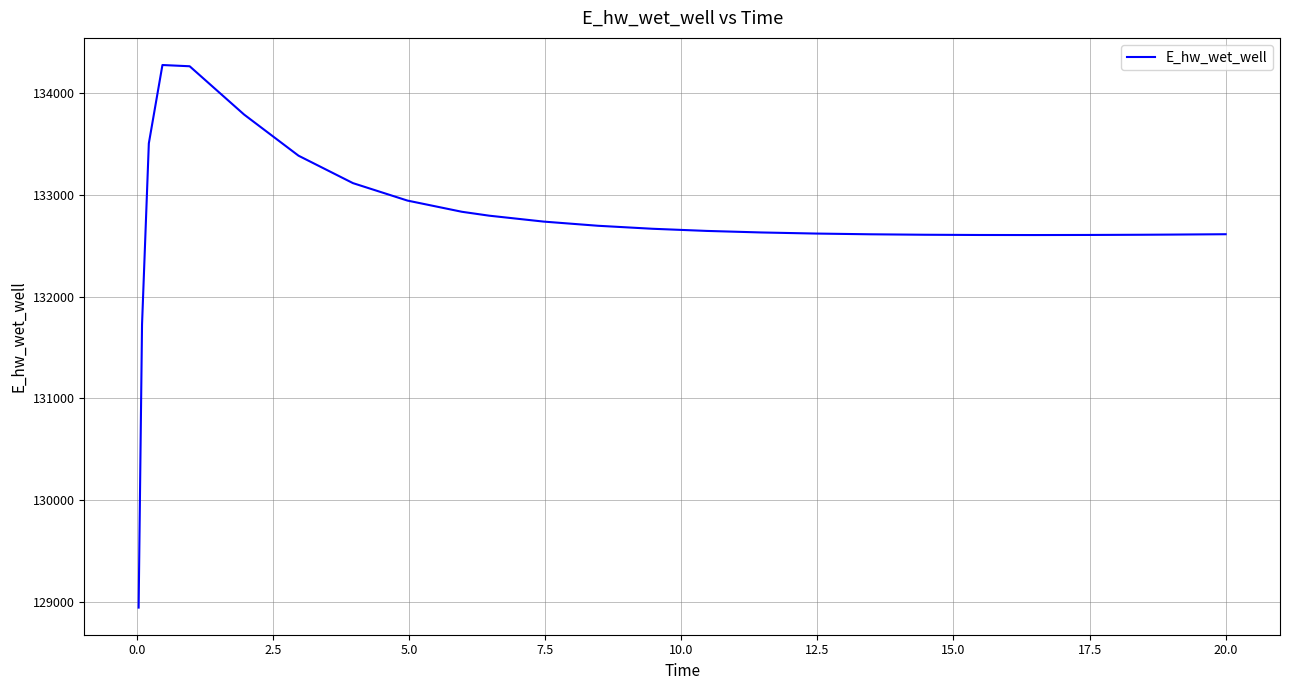

What is the difference between the maximum and minimum values?

5338.2